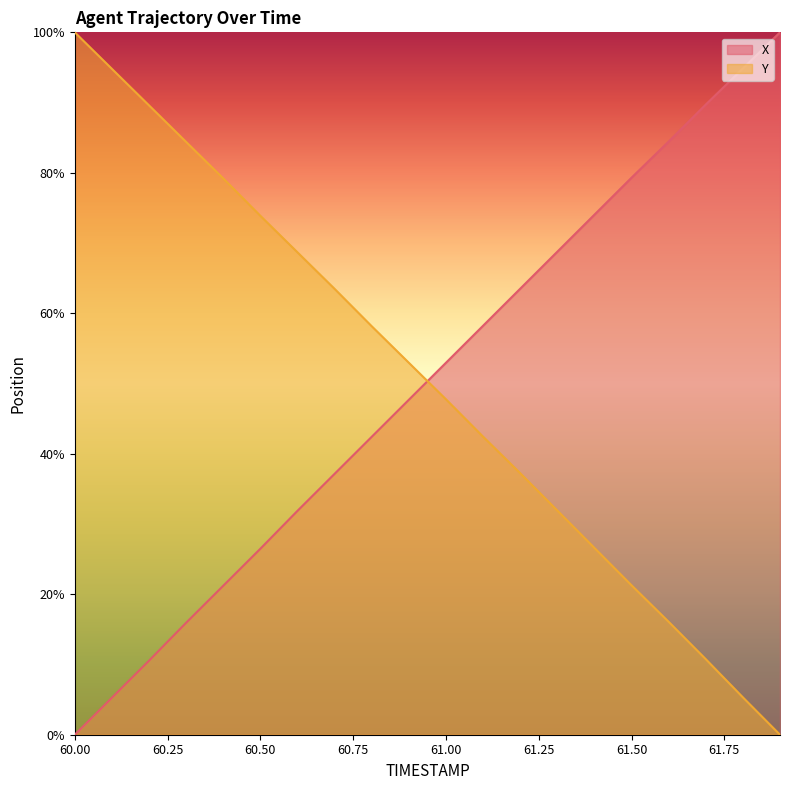

Is the value of X at 60.2 greater than the value of Y at 60.2?

No